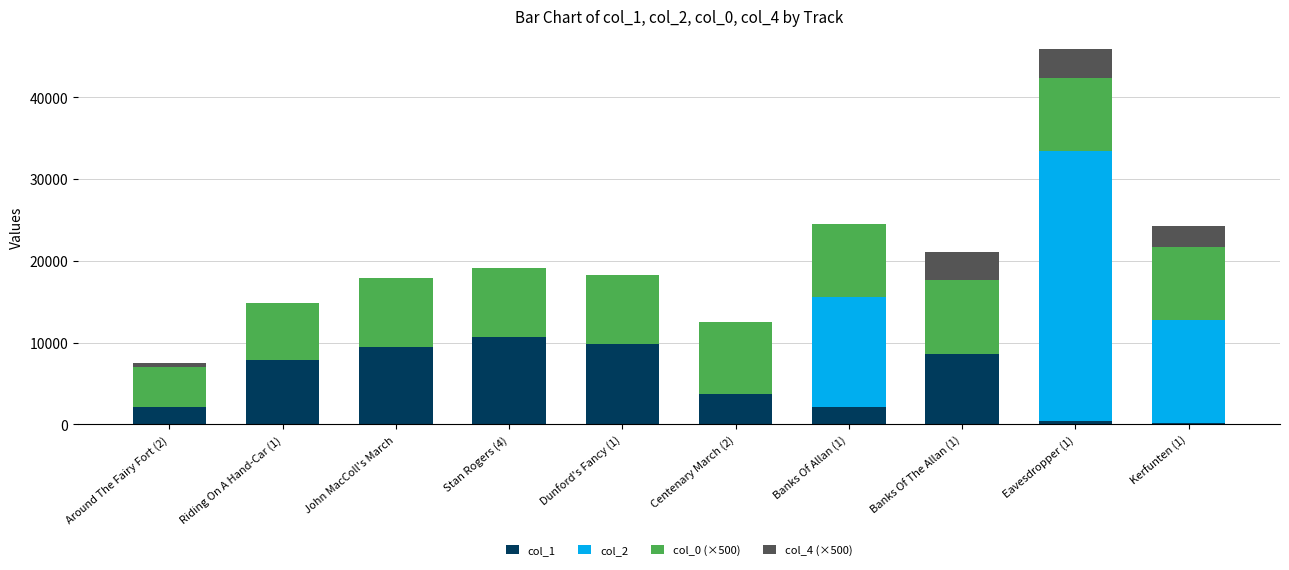

What is the total value across all series at Dunford's Fancy (1)?

18231.8